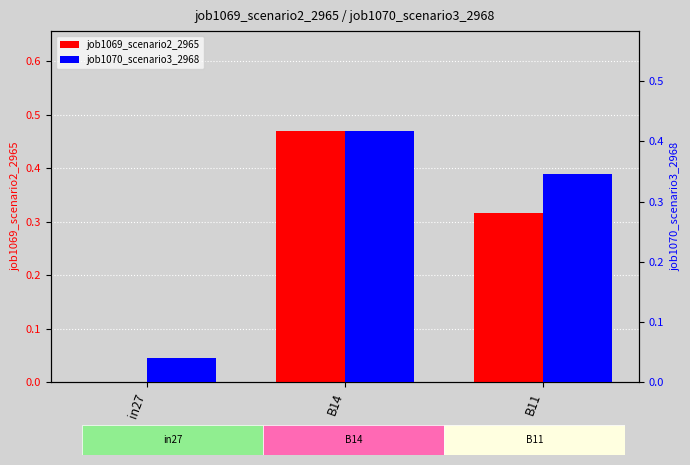

What position from the left is B14?

2